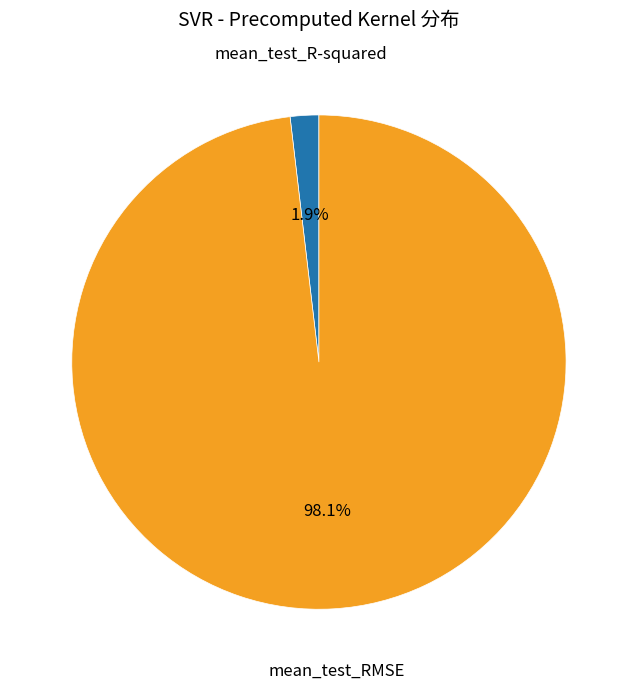

Do mean_test_RMSE and mean_test_R-squared together represent more than half of the pie?

Yes